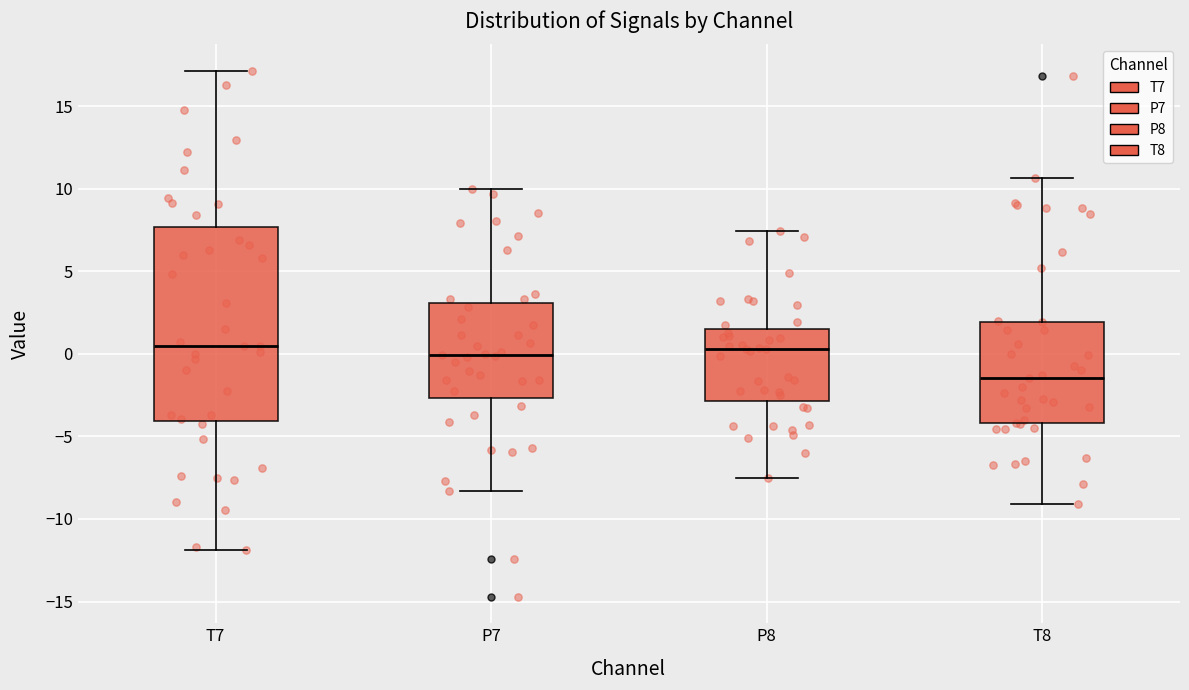

Comparing the boxes themselves (not the whiskers), which one is the tallest?

T7